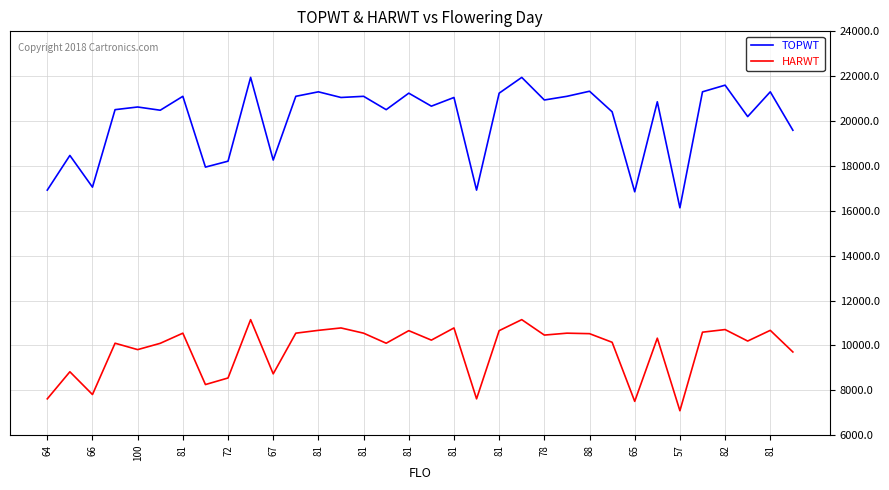

In HARWT, how many points are lower than both neighbors (excluding endpoints)?

11